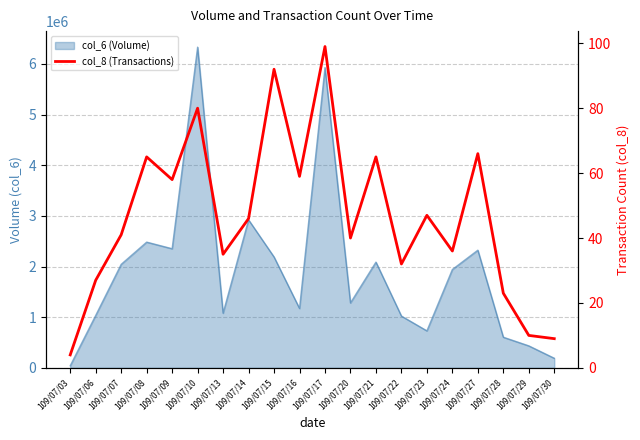

The value at 109/07/15 is 54. True or false?

False